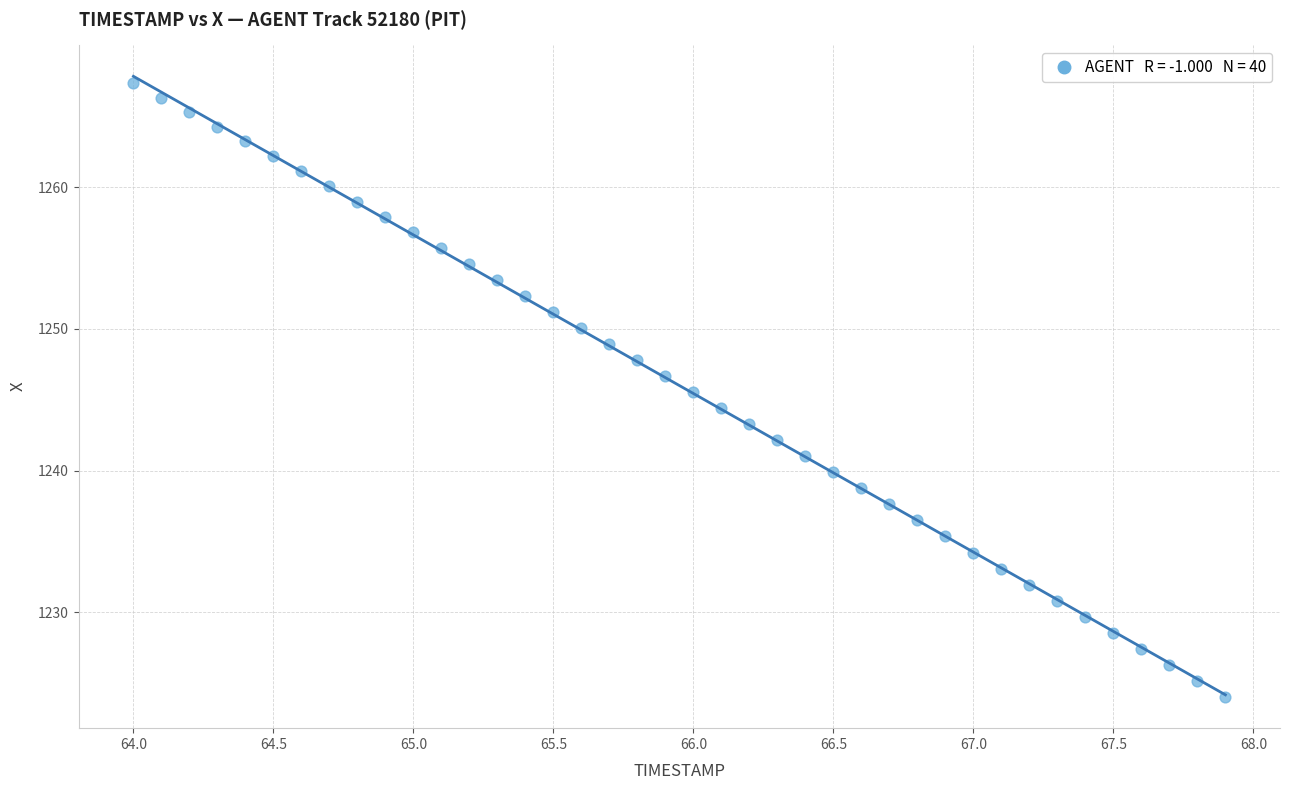

What is the range of Y values (max minus min)?

43.3